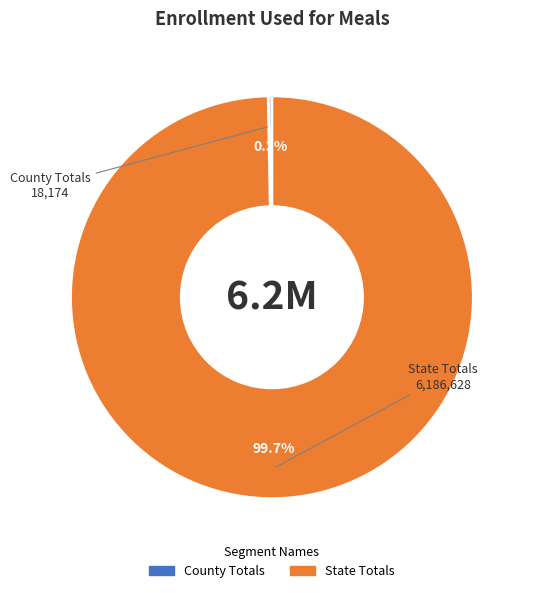

What percentage is NOT represented by County Totals?

99.7%